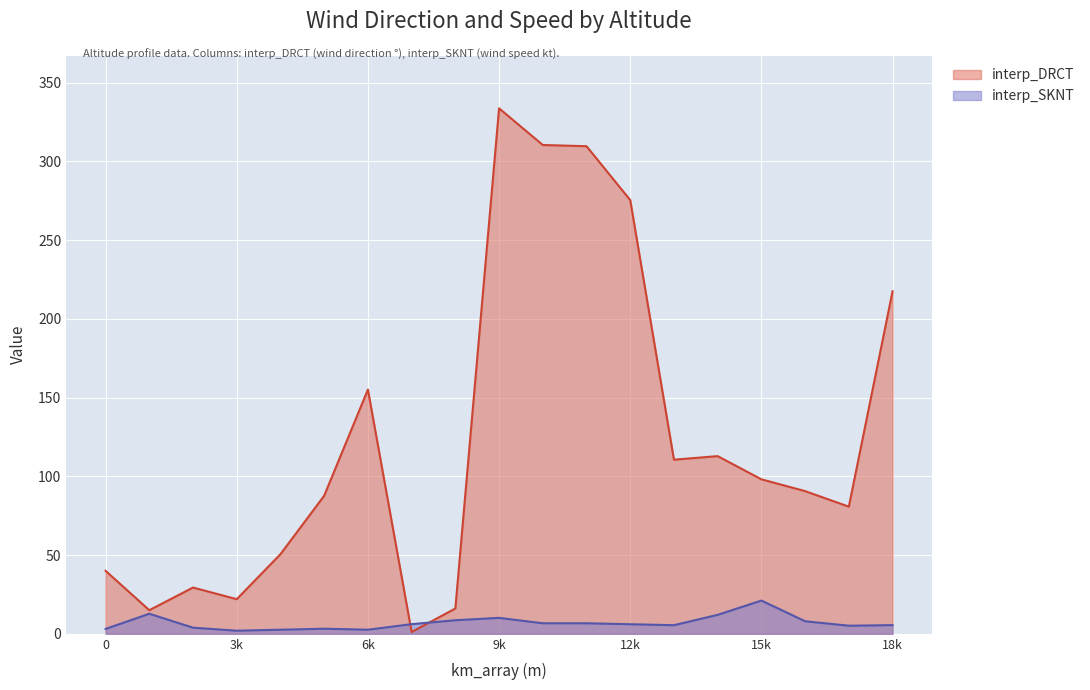

What is the difference between the highest and lowest values at 7000?

5.0